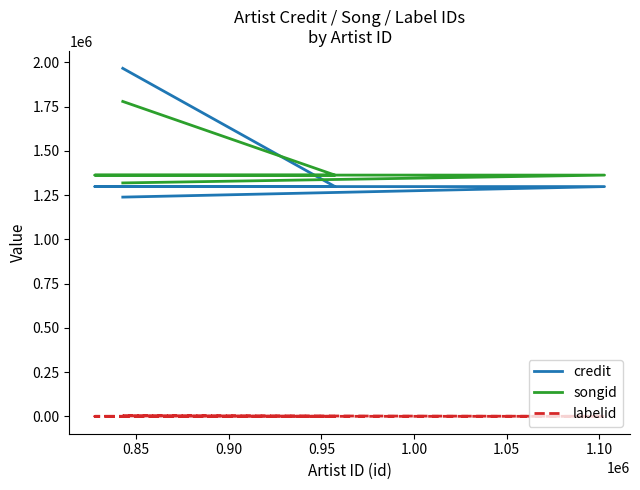

Does the chart display data point markers on the line(s)?

No